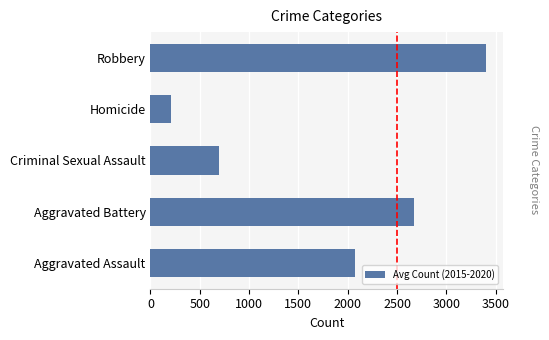

Approximately how many times larger is the value at Criminal Sexual Assault compared to Aggravated Assault?

0.3